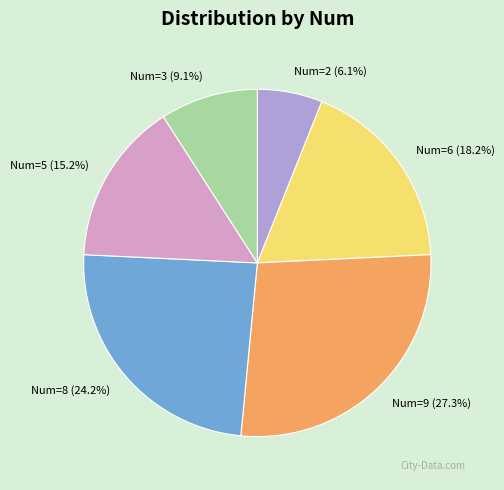

Is there any slice that represents more than half of the pie?

No